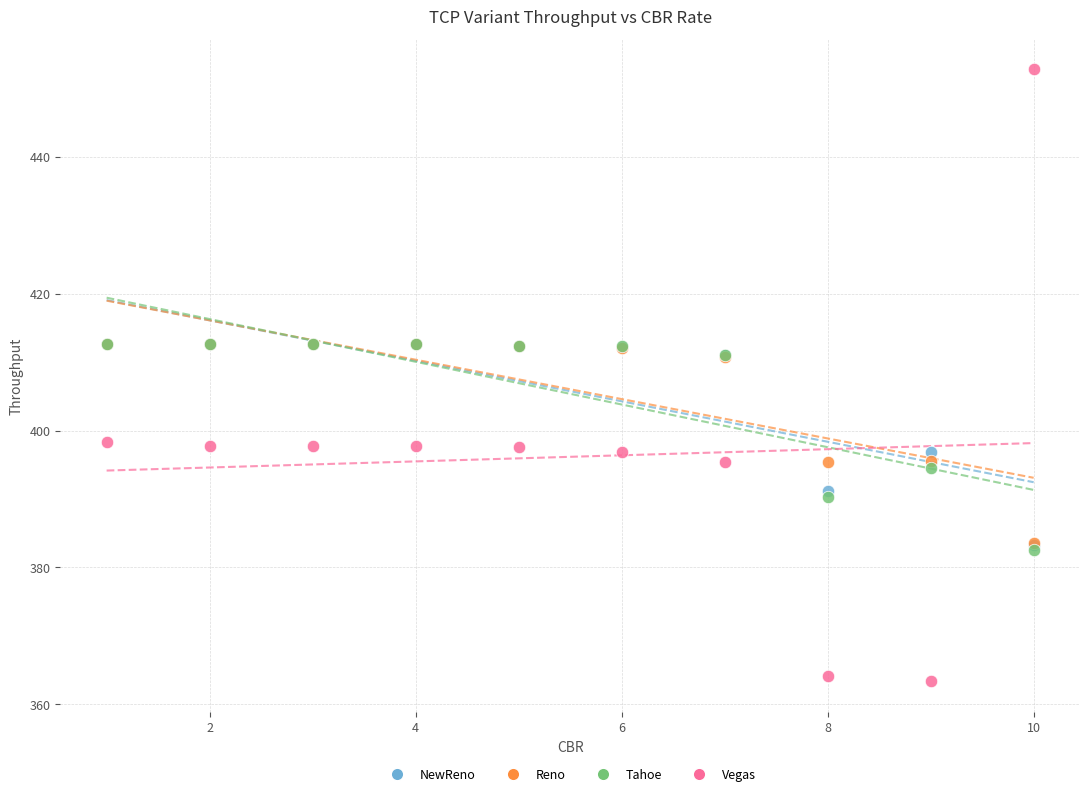

Which series has the largest Y range (max minus min)?

Vegas